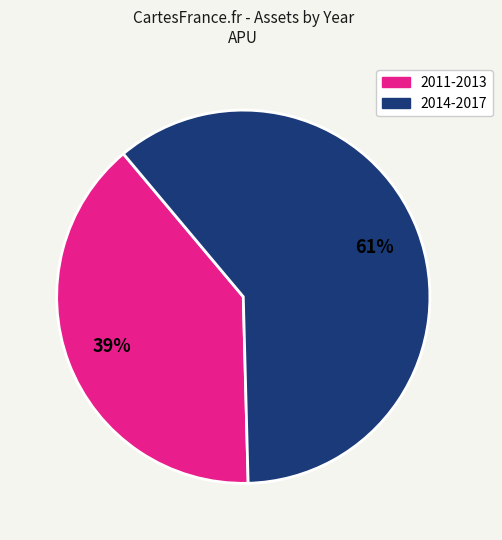

Does any single category account for the majority?

Yes